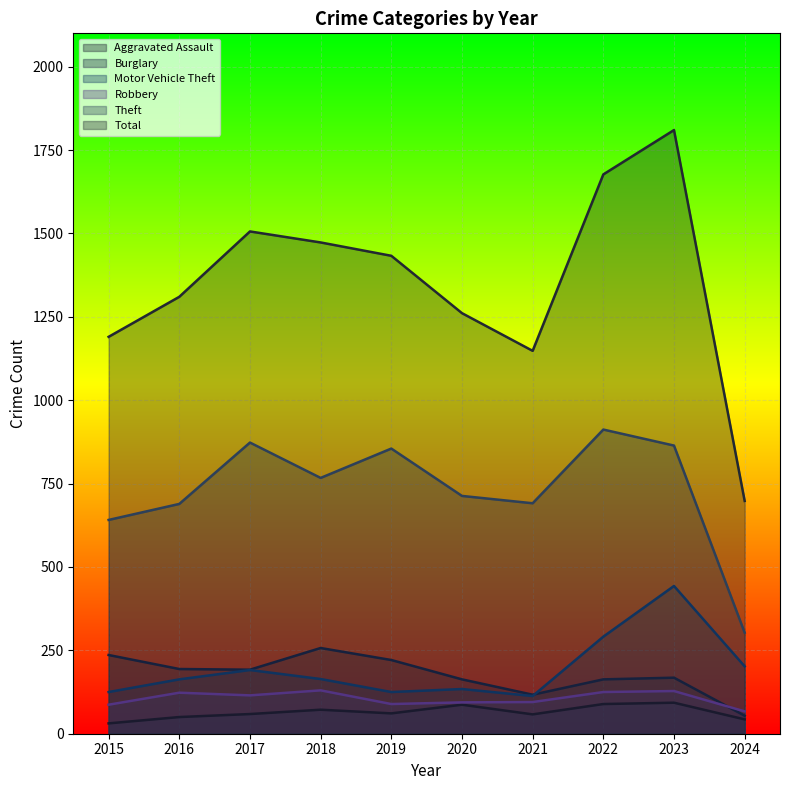

List the labels in order of Total value, smallest first.

2024, 2021, 2015, 2020, 2016, 2019, 2018, 2017, 2022, 2023